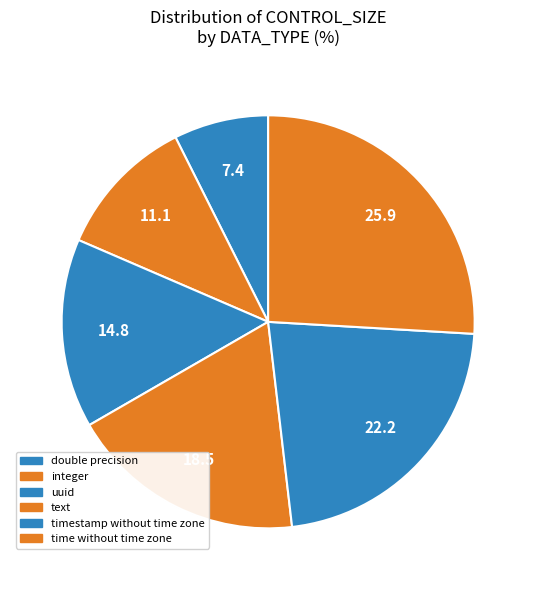

How many segments does this pie chart have?

6